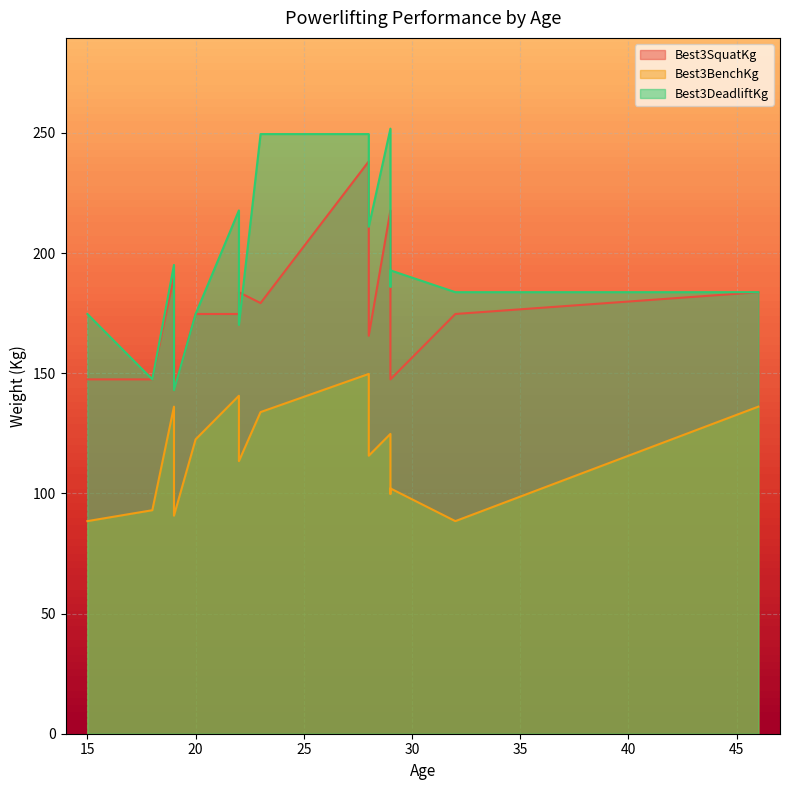

At 15, list the series in order from smallest to largest.

Best3BenchKg, Best3SquatKg, Best3DeadliftKg